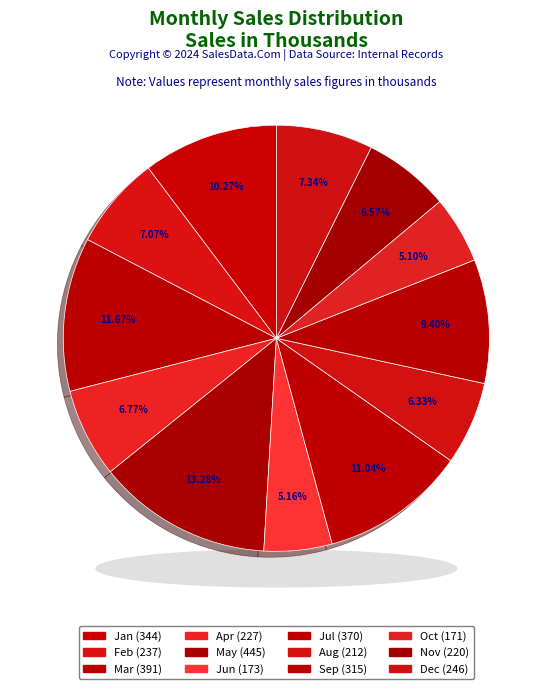

Which slice is the largest?

May